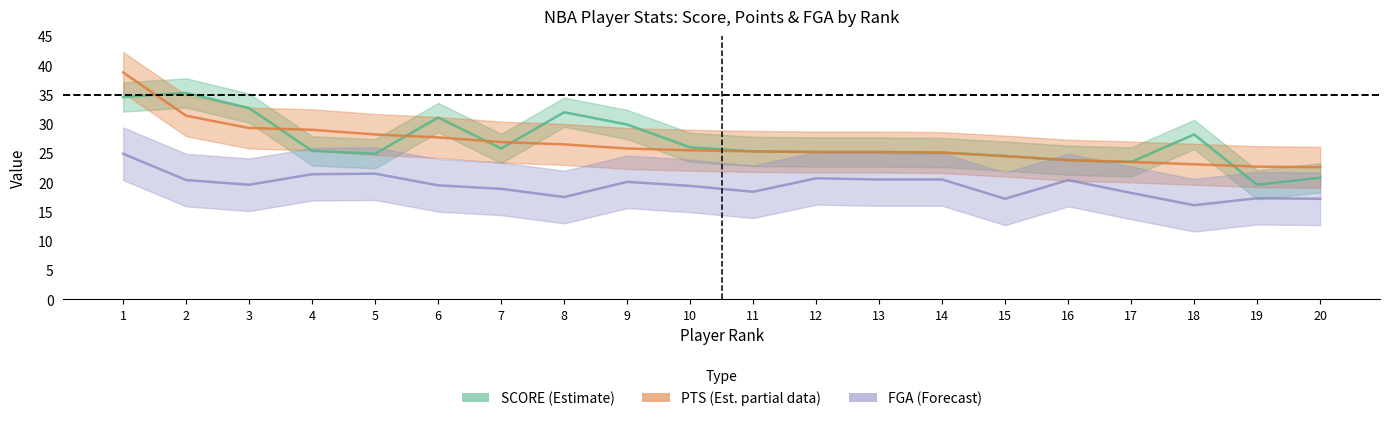

True or false: PTS (Est. partial) has a value of 41.0 at 14.

False